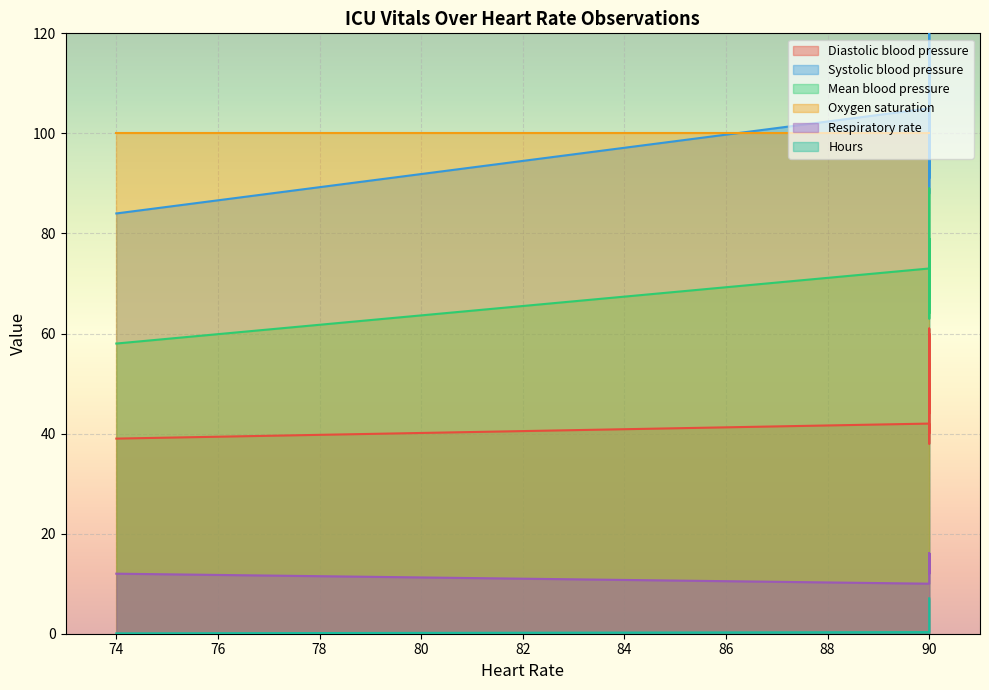

What is the difference between the maximum and minimum values in the Hours series?

7.0